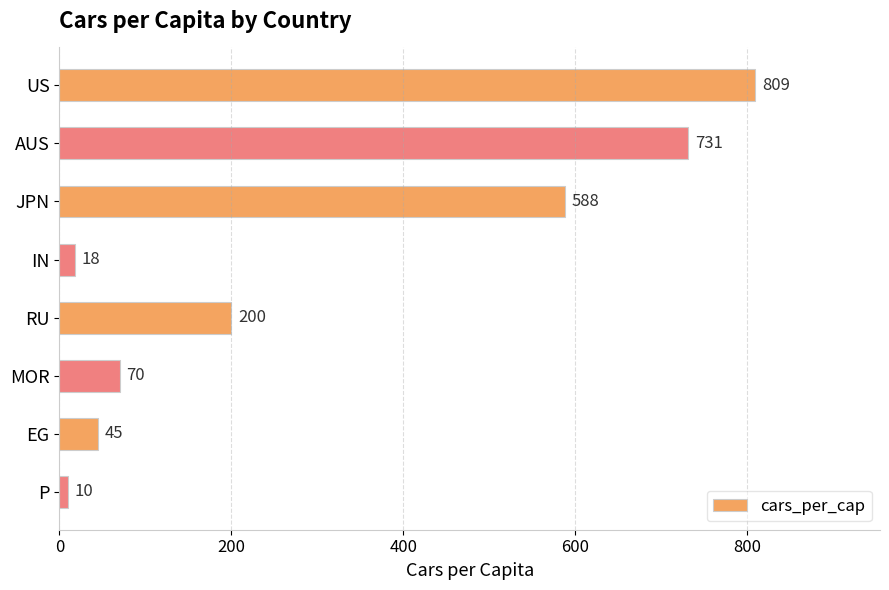

Which label corresponds to the smallest value in the chart?

P